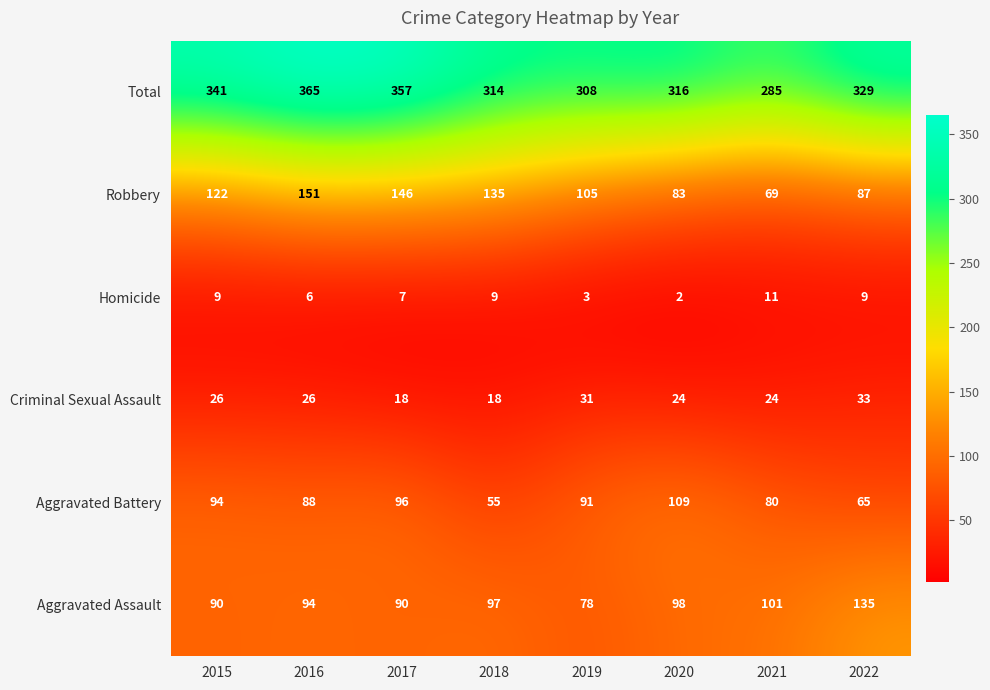

The value of Aggravated Battery at 2020 is 151. True or false?

False